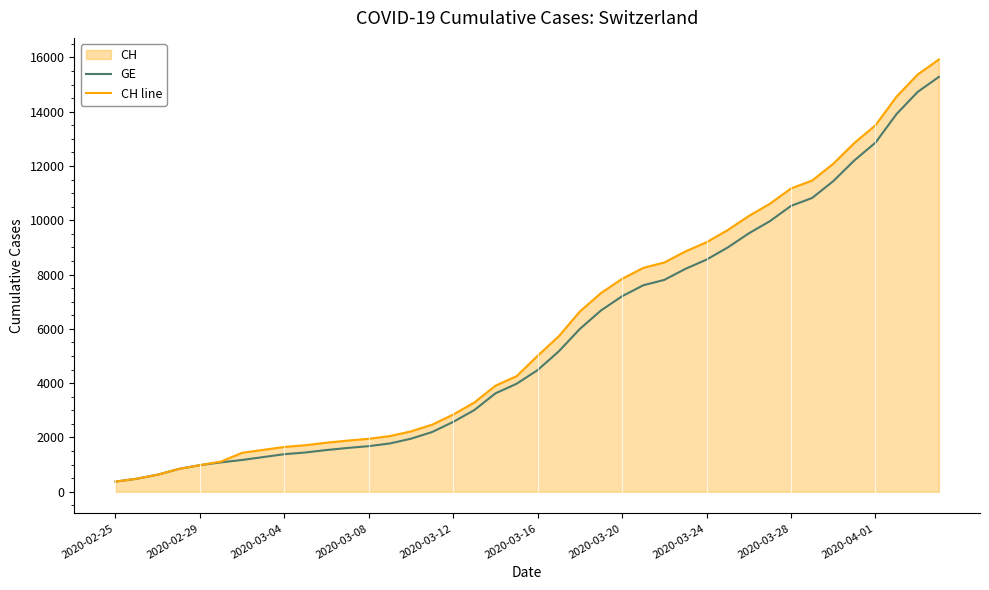

Which series has the widest spread of values?

CH line